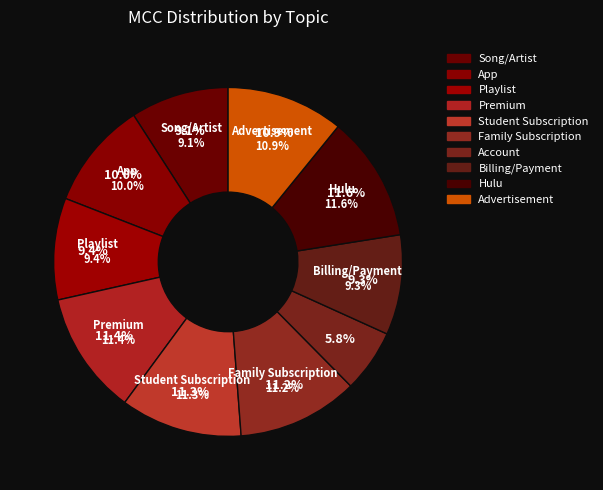

Which has a higher value, Account or Billing/Payment?

Billing/Payment